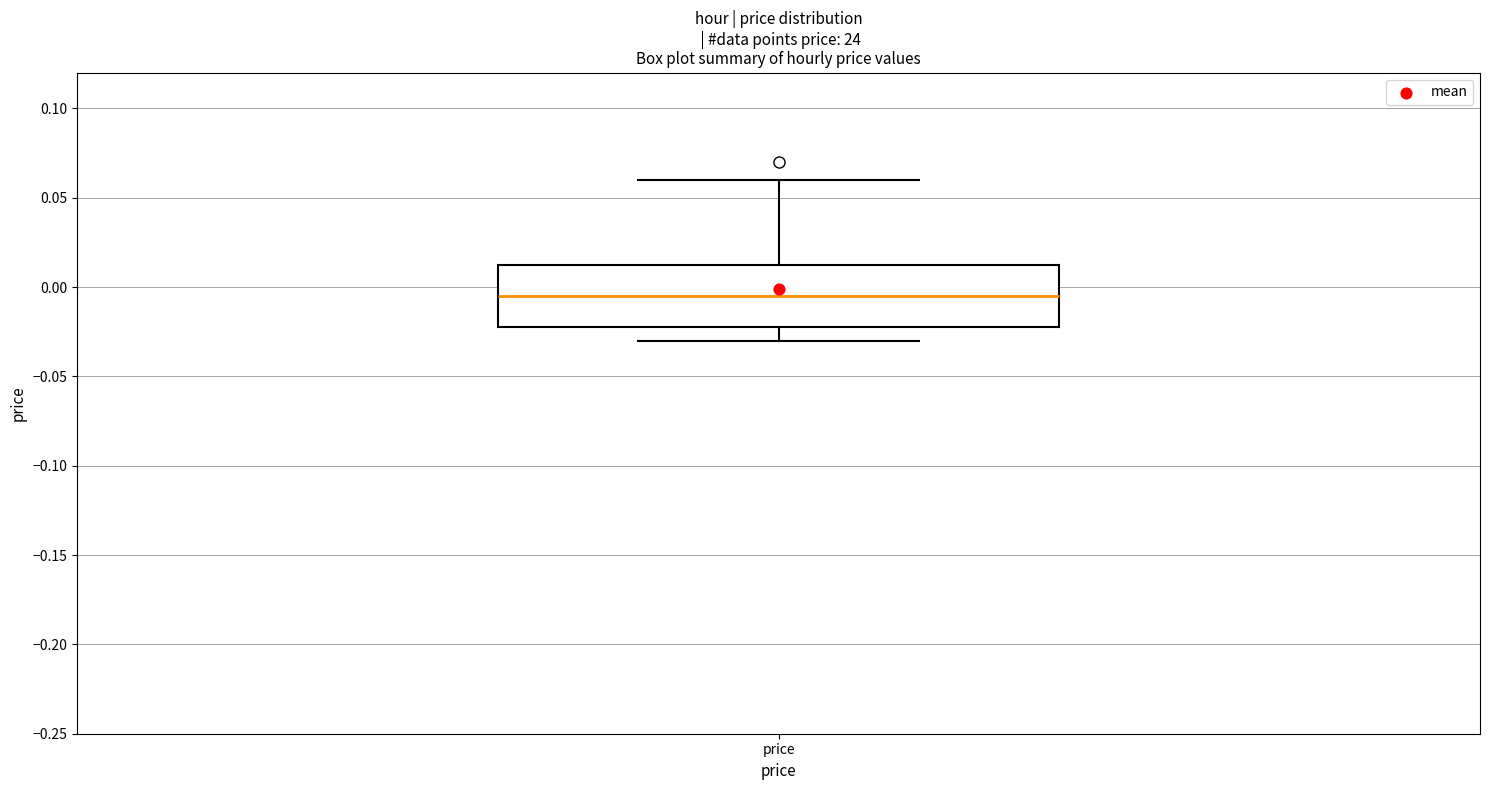

Where does the lower whisker of the box for price end on the y-axis? The values are not printed on the chart, so give them approximately, as read against the axis.

-0.030